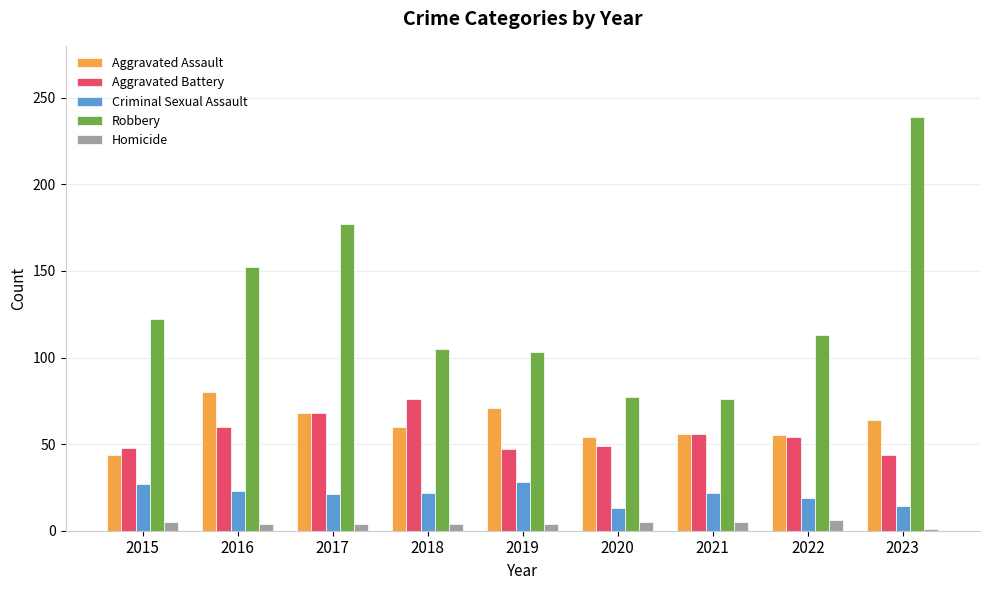

Is the value of Robbery at 2018 greater than the value of Homicide at 2016?

Yes